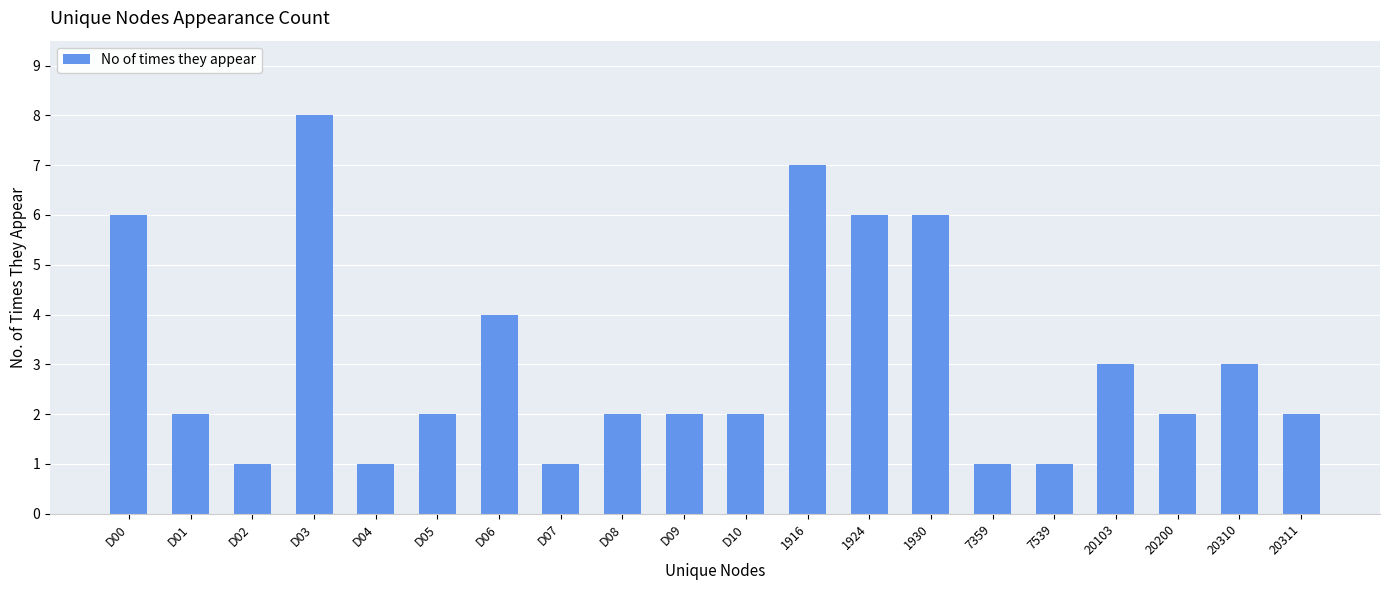

Reading right to left, list all the values displayed in this chart.

2	3	2	3	1	1	6	6	7	2	2	2	1	4	2	1	8	1	2	6